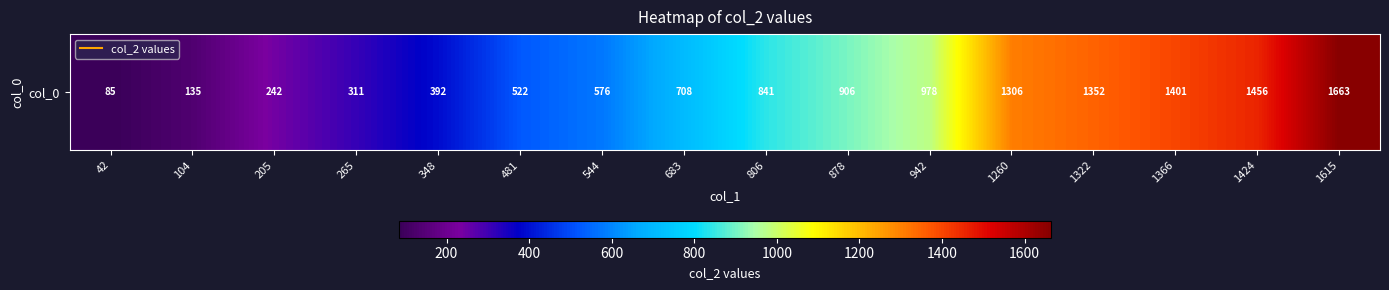

What is the maximum value shown in the chart?

1663